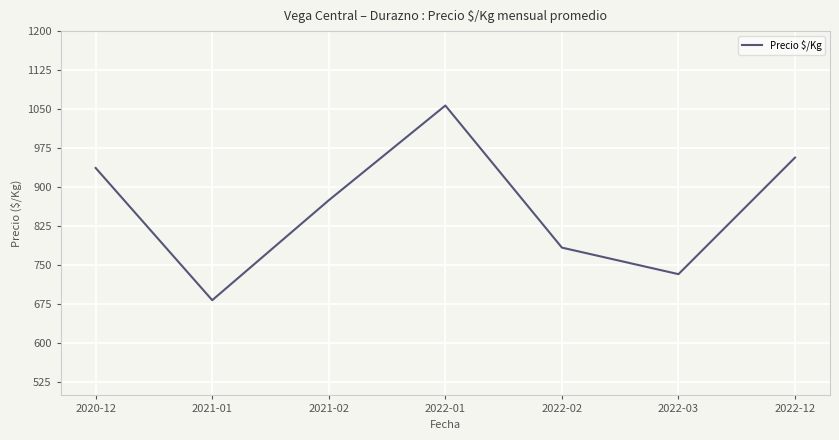

At which category does the data reach its first local valley?

2021-01